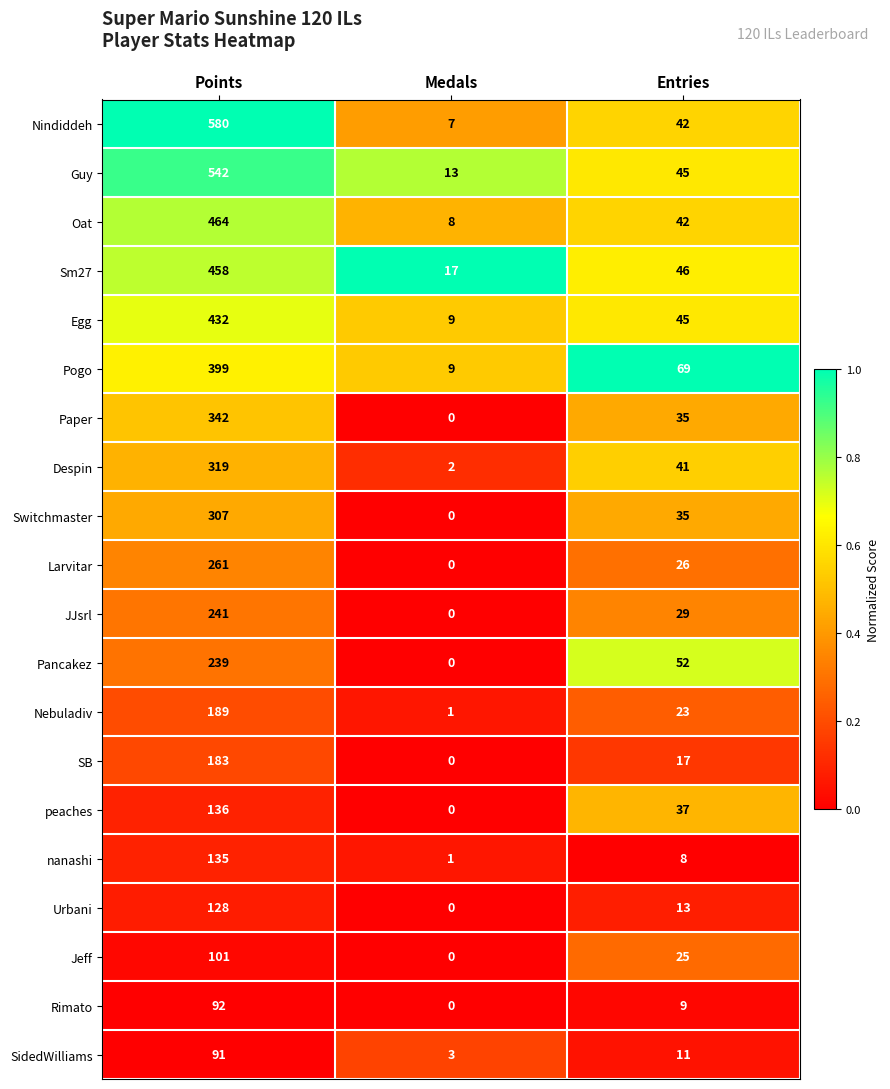

The value of Guy at Medals is 22. True or false?

False